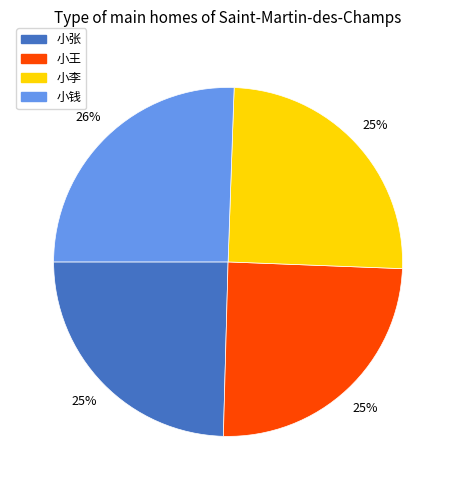

The 小钱 slice represents 26% of the pie. True or false?

True